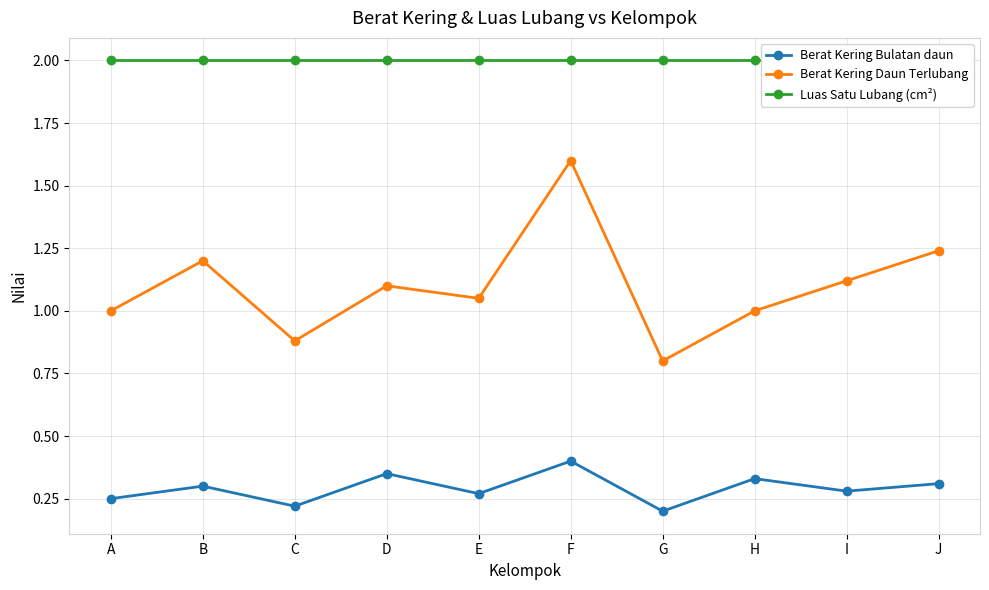

Reading left to right, list all the values displayed in this chart.

Berat Kering Bulatan daun: A=0.2	B=0.3	C=0.2	D=0.3	E=0.3	F=0.4	G=0.2	H=0.3	I=0.3	J=0.3
Berat Kering Daun Terlubang: A=1.0	B=1.2	C=0.9	D=1.1	E=1.1	F=1.6	G=0.8	H=1.0	I=1.1	J=1.2
Luas Satu Lubang (cm²): A=2.0	B=2.0	C=2.0	D=2.0	E=2.0	F=2.0	G=2.0	H=2.0	I=2.0	J=2.0